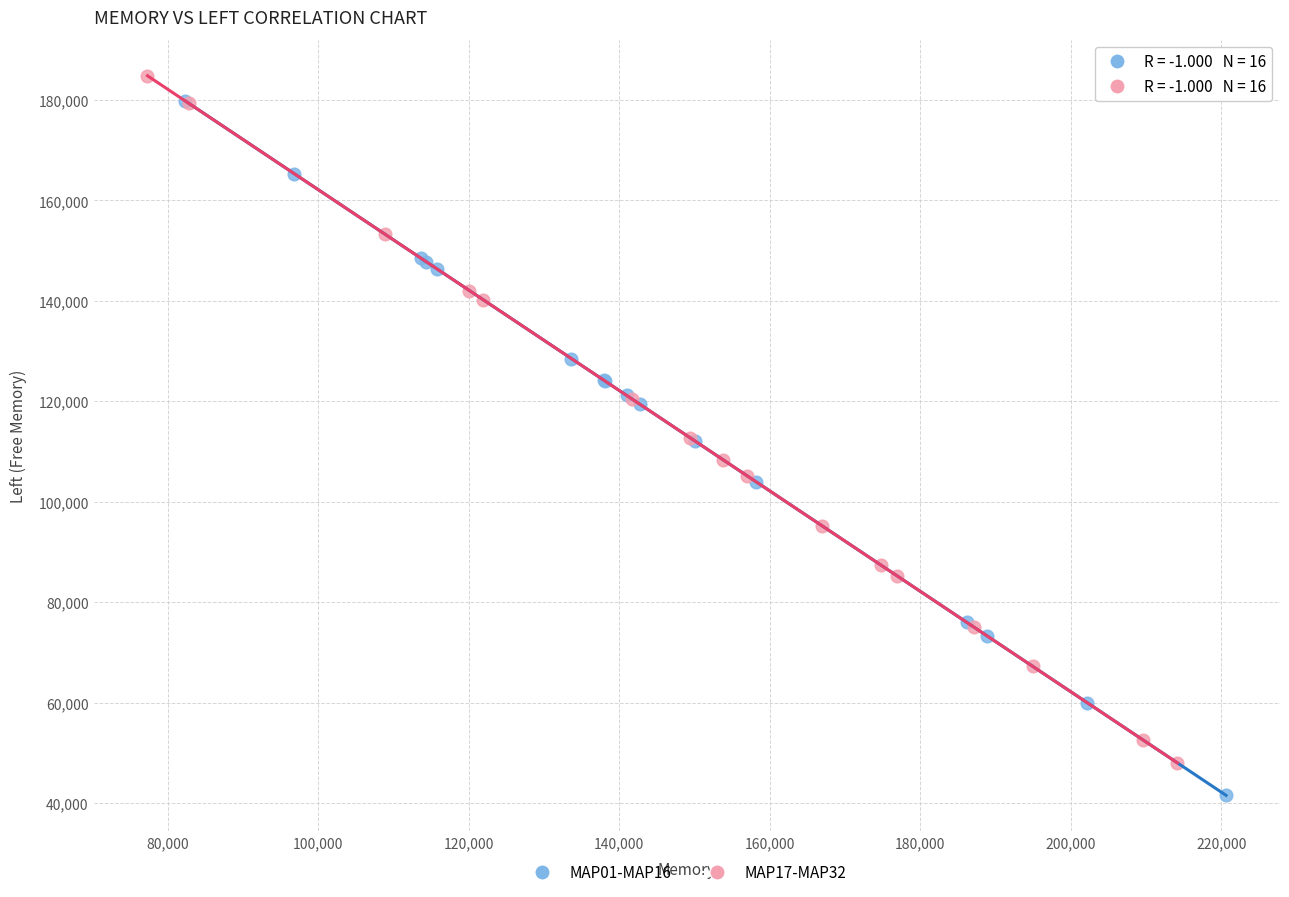

Which series contains the highest Y value?

MAP17-MAP32